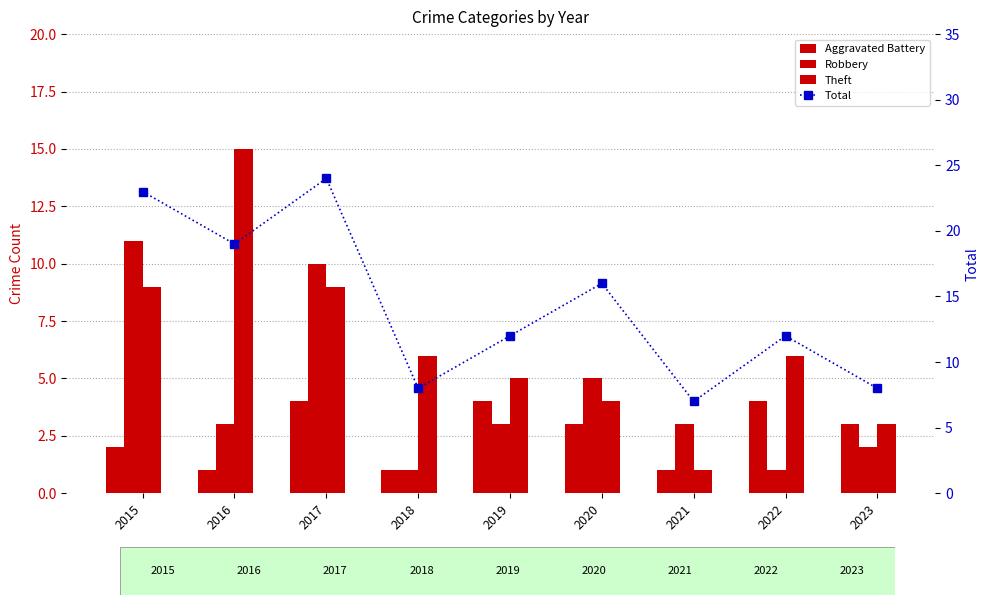

What is the value of the Theft bar at the 1st from the left?

9